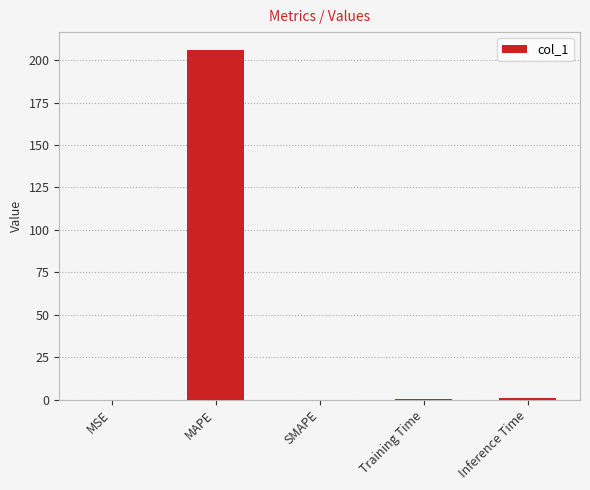

At which category does the chart reach its peak across all series?

MAPE